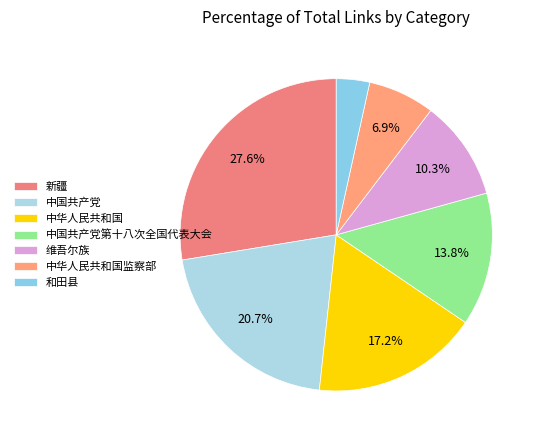

Is the sum of 新疆 and 中华人民共和国 greater than half?

No